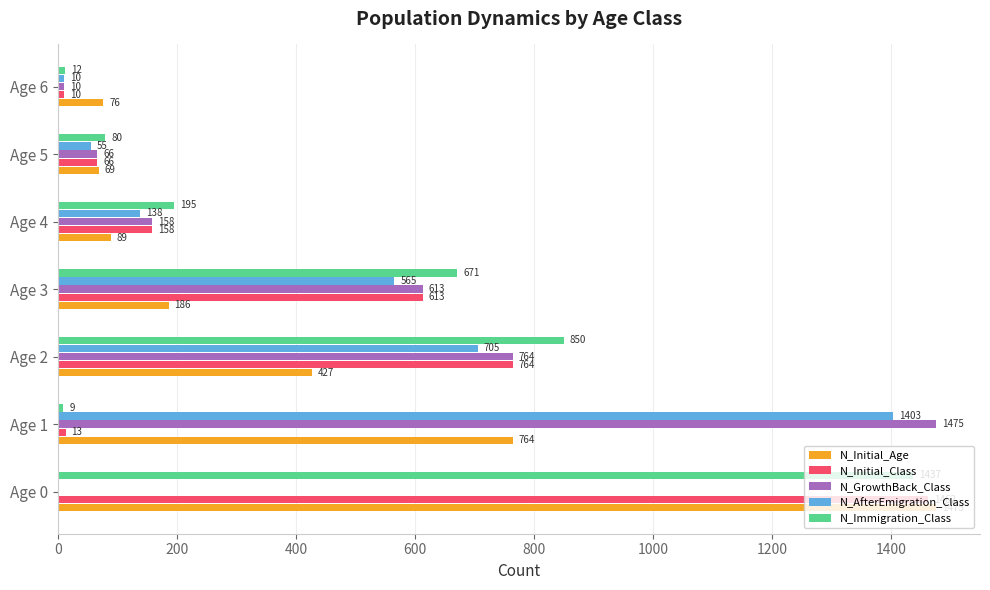

Between Age 0 and Age 2, which series saw the biggest shift?

N_Initial_Age